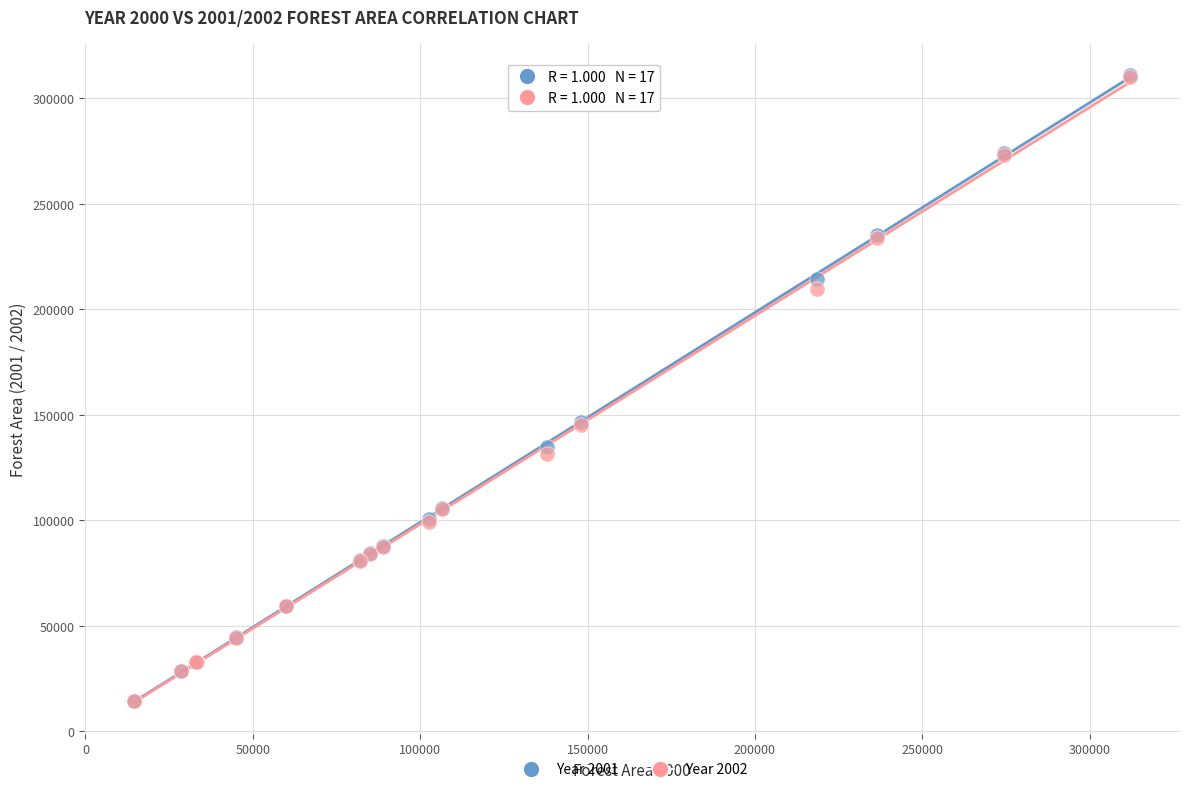

What are all the series names shown in the legend?

Year 2001, Year 2002